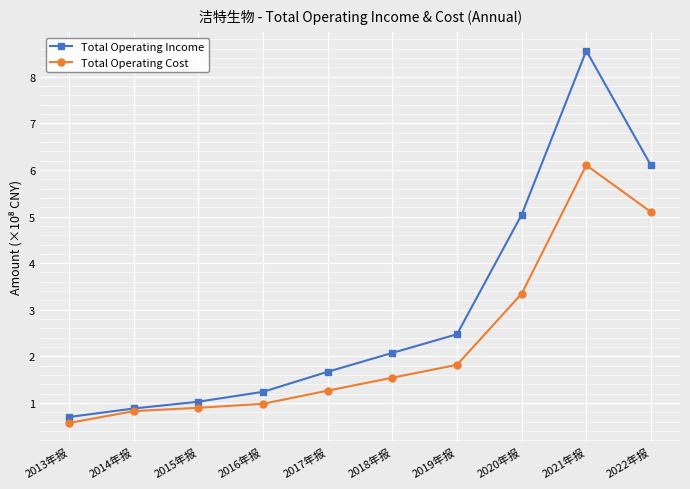

Reading left to right, list all the values displayed in this chart.

Total Operating Income: 0.7	0.9	1.0	1.2	1.7	2.1	2.5	5.0	8.6	6.1
Total Operating Cost: 0.6	0.8	0.9	1.0	1.3	1.5	1.8	3.3	6.1	5.1